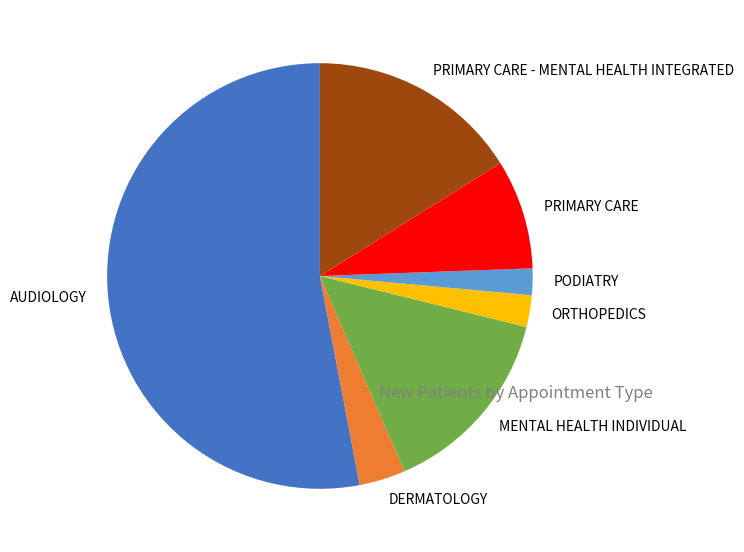

Count the number of slices in the pie.

7